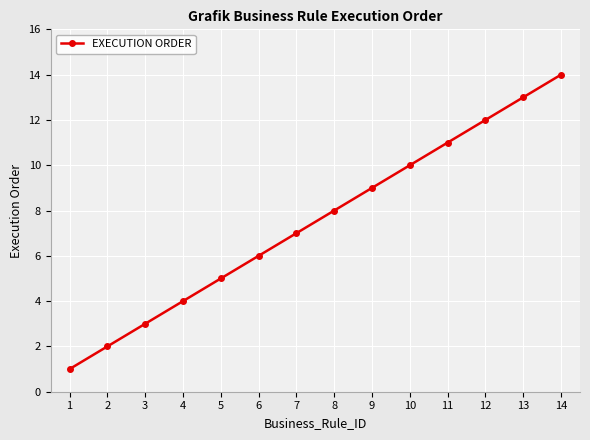

True or false: the data shows 13 at 13.

True